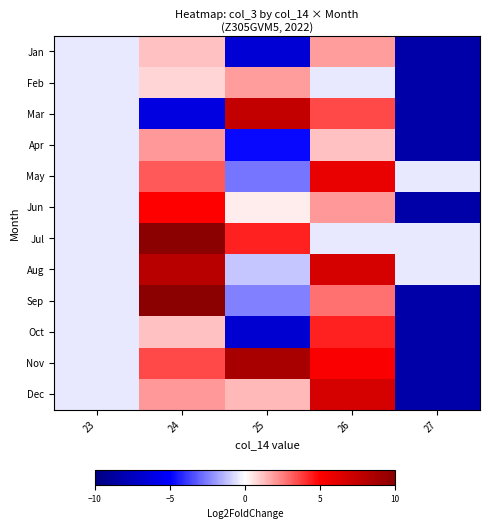

At which category is the sum across all series the highest?

24